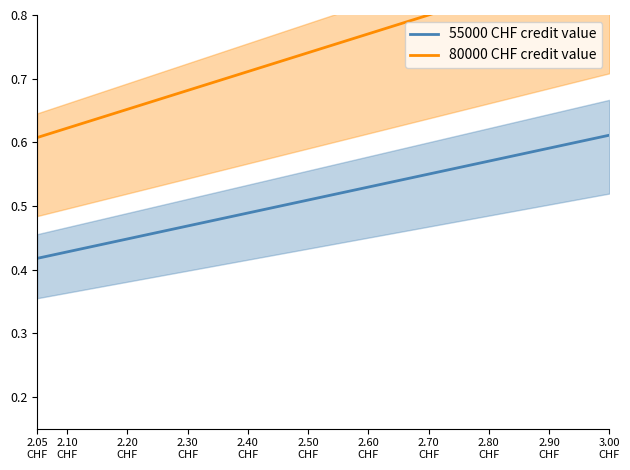

True or false: 55000 CHF credit value has more than 2 points higher than both neighbors.

False